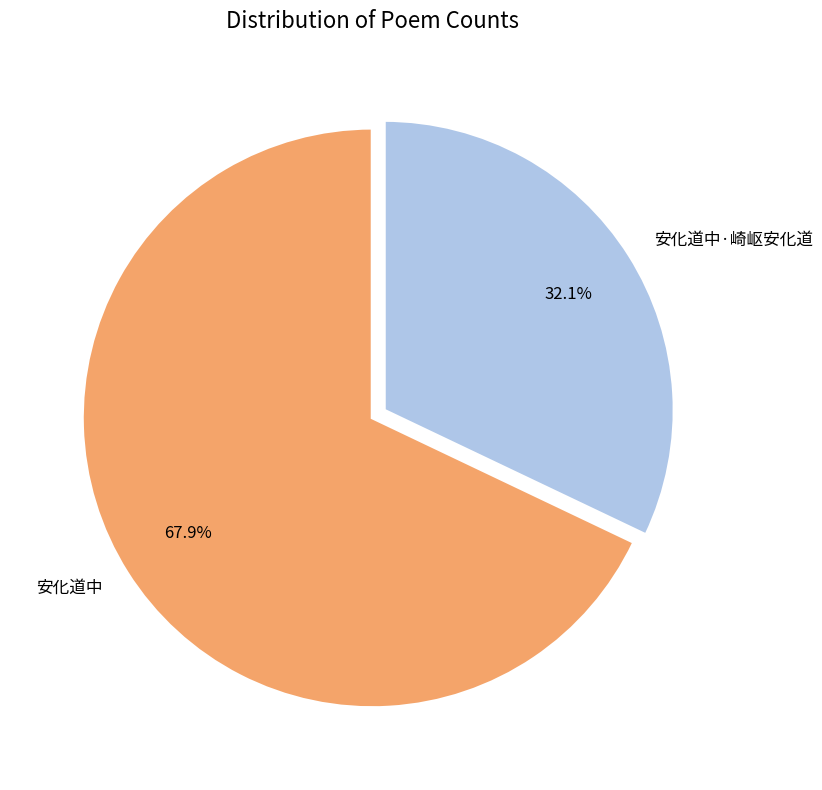

To the nearest percent, what is the difference between the largest and smallest slice percentages?

36%